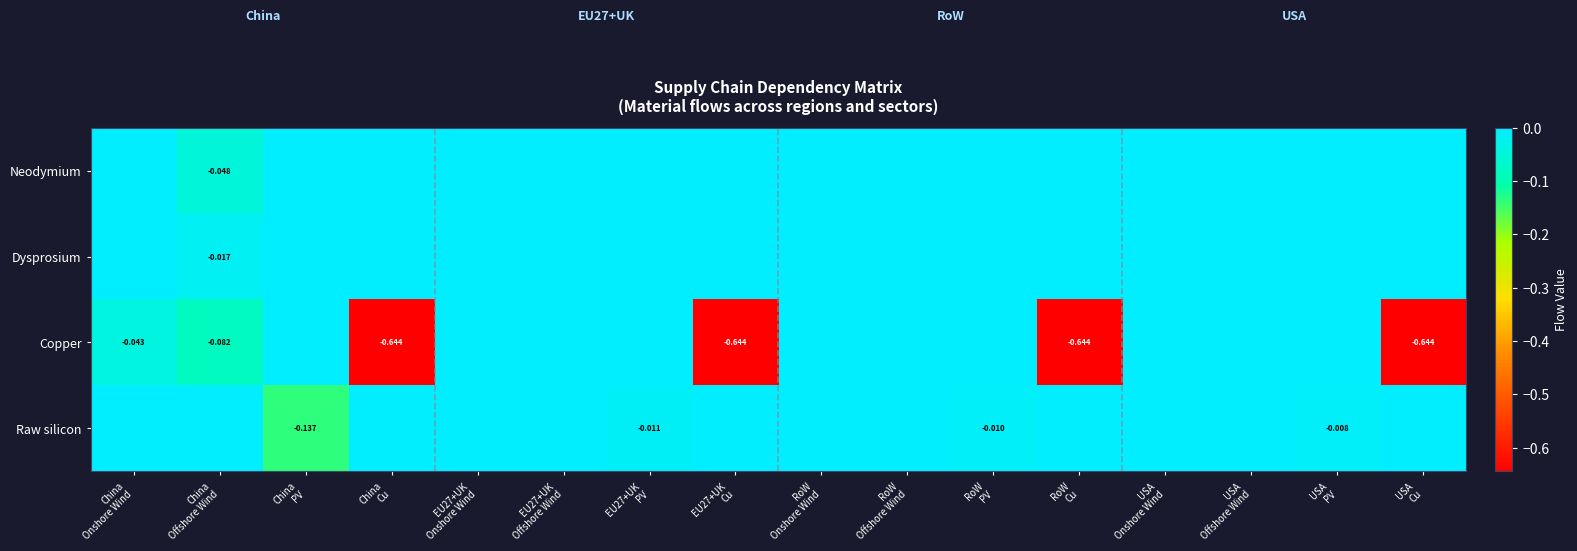

What is the difference between the maximum and minimum values in the Raw silicon series?

0.1